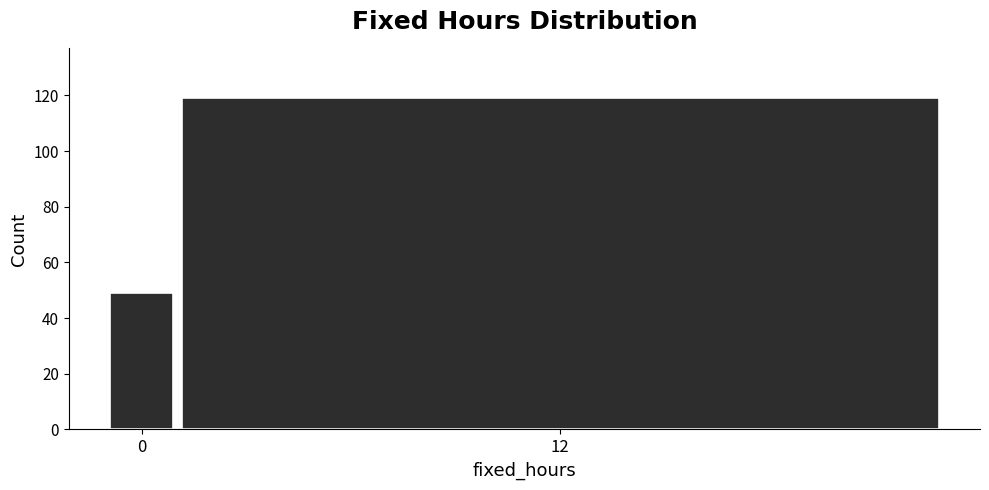

Reading left to right, list all the values displayed in this chart.

49	119